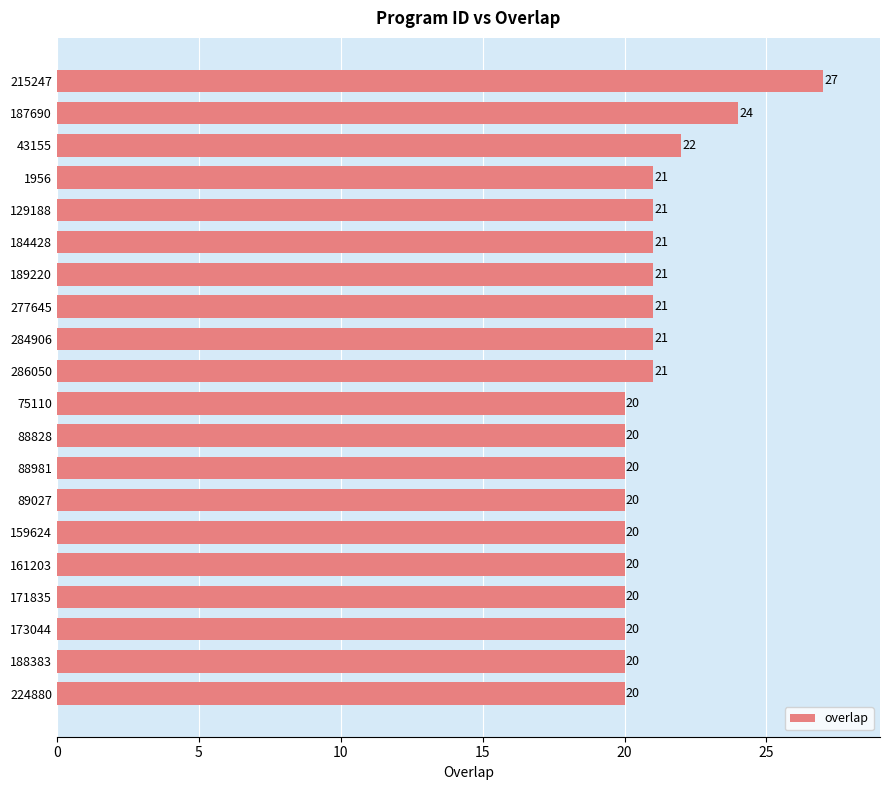

Reading bottom to top, what are all the values shown in this chart?

20	20	20	20	20	20	20	20	20	20	21	21	21	21	21	21	21	22	24	27